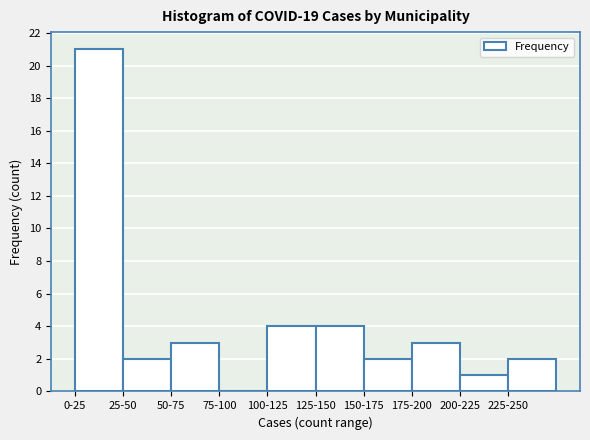

Reading left to right, transcribe all the data shown in this chart.

0-25=21	25-50=2	50-75=3	75-100=0	100-125=4	125-150=4	150-175=2	175-200=3	200-225=1	225-250=2